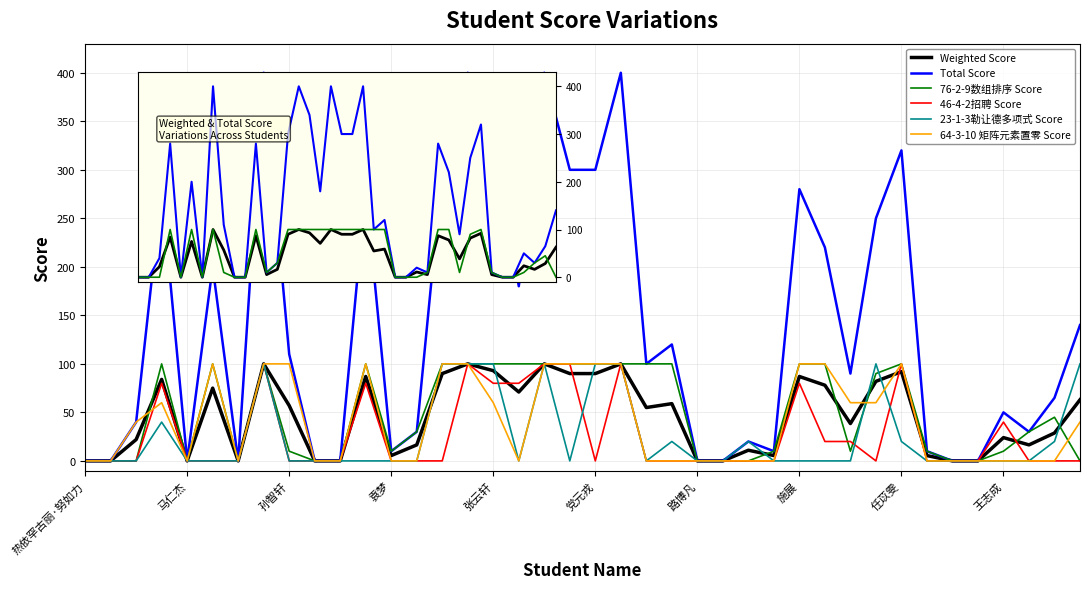

The 23-1-3勒让德多项式 Score series shows -52.7 at 25. True or false?

False